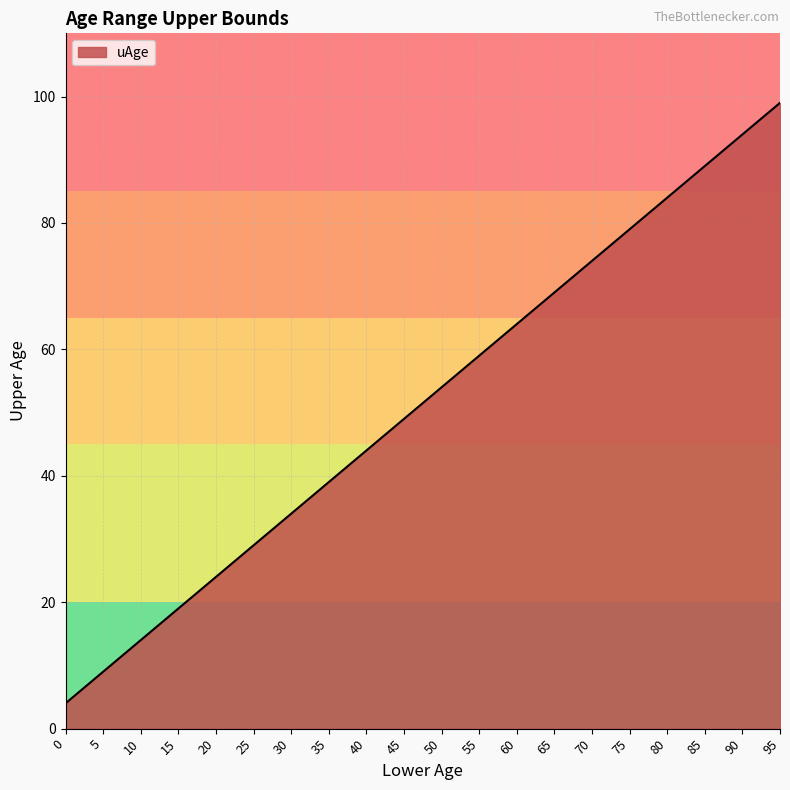

What is the sum of the values at 55 and 35?

98